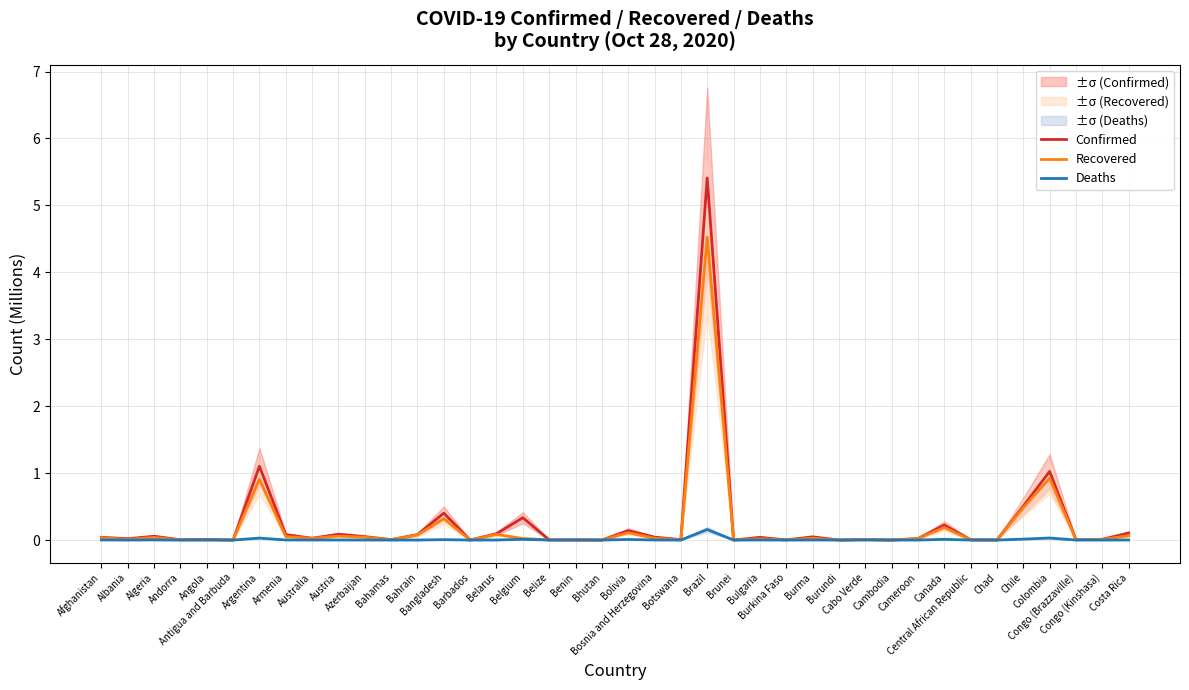

Reading right to left, transcribe all the data shown in this chart.

Confirmed: 0.1	0.0	0.0	1.0	0.5	0.0	0.0	0.2	0.0	0.0	0.0	0.0	0.0	0.0	0.0	0.0	5.4	0.0	0.0	0.1	0.0	0.0	0.0	0.3	0.1	0.0	0.4	0.1	0.0	0.1	0.1	0.0	0.1	1.1	0.0	0.0	0.0	0.1	0.0	0.0
Recovered: 0.1	0.0	0.0	0.9	0.5	0.0	0.0	0.2	0.0	0.0	0.0	0.0	0.0	0.0	0.0	0.0	4.5	0.0	0.0	0.1	0.0	0.0	0.0	0.0	0.1	0.0	0.3	0.1	0.0	0.0	0.1	0.0	0.1	0.9	0.0	0.0	0.0	0.0	0.0	0.0
Deaths: 0.0	0.0	0.0	0.0	0.0	0.0	0.0	0.0	0.0	0.0	0.0	0.0	0.0	0.0	0.0	0.0	0.2	0.0	0.0	0.0	0.0	0.0	0.0	0.0	0.0	0.0	0.0	0.0	0.0	0.0	0.0	0.0	0.0	0.0	0.0	0.0	0.0	0.0	0.0	0.0